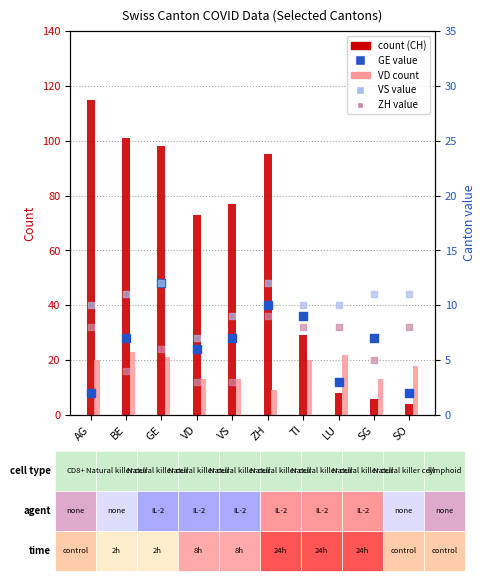

Which series has the largest Y range (max minus min)?

CH